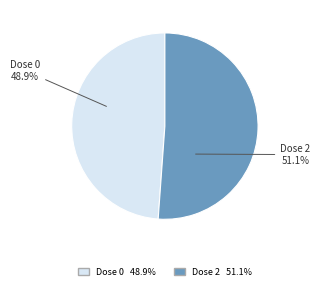

Between Dose 2 and Dose 0, which is larger?

Dose 2